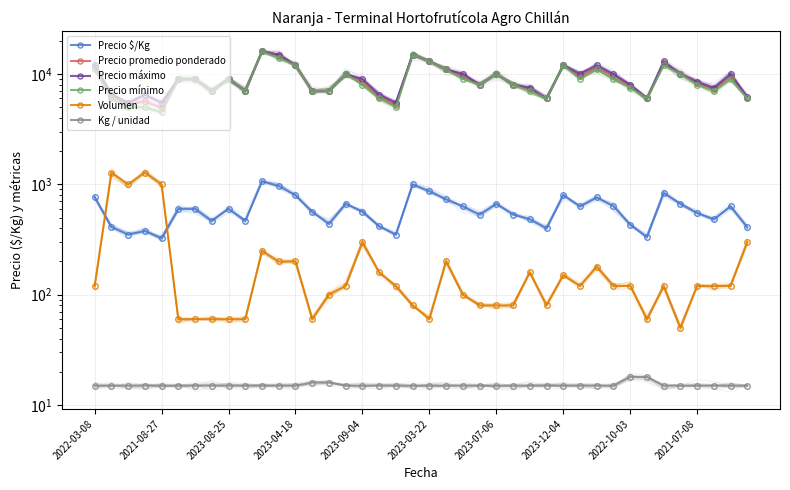

Where does the Precio promedio ponderado series first go above 9000?

2022-03-08